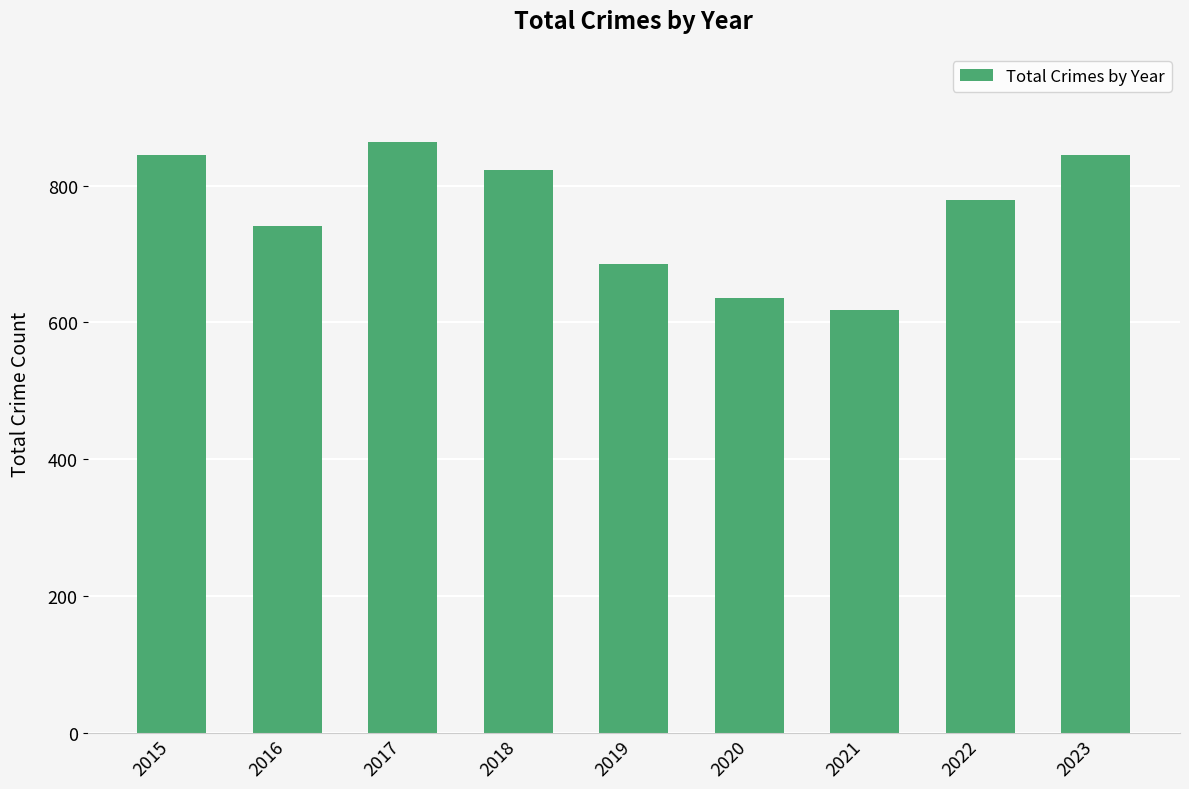

What is the sum of all values?

6835